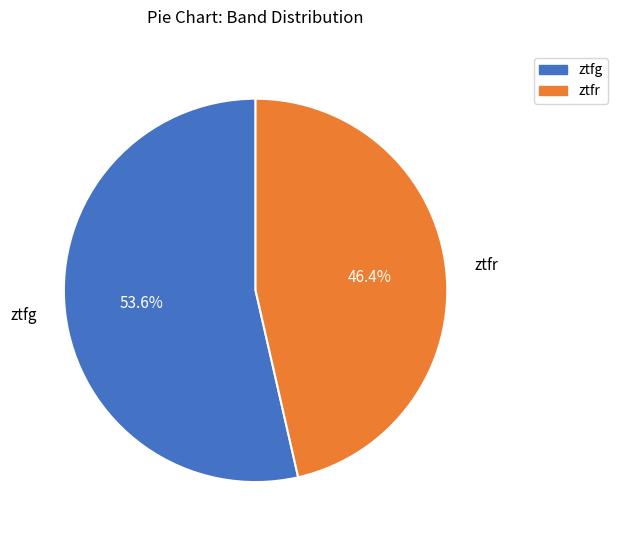

Which slice is the smallest?

ztfr